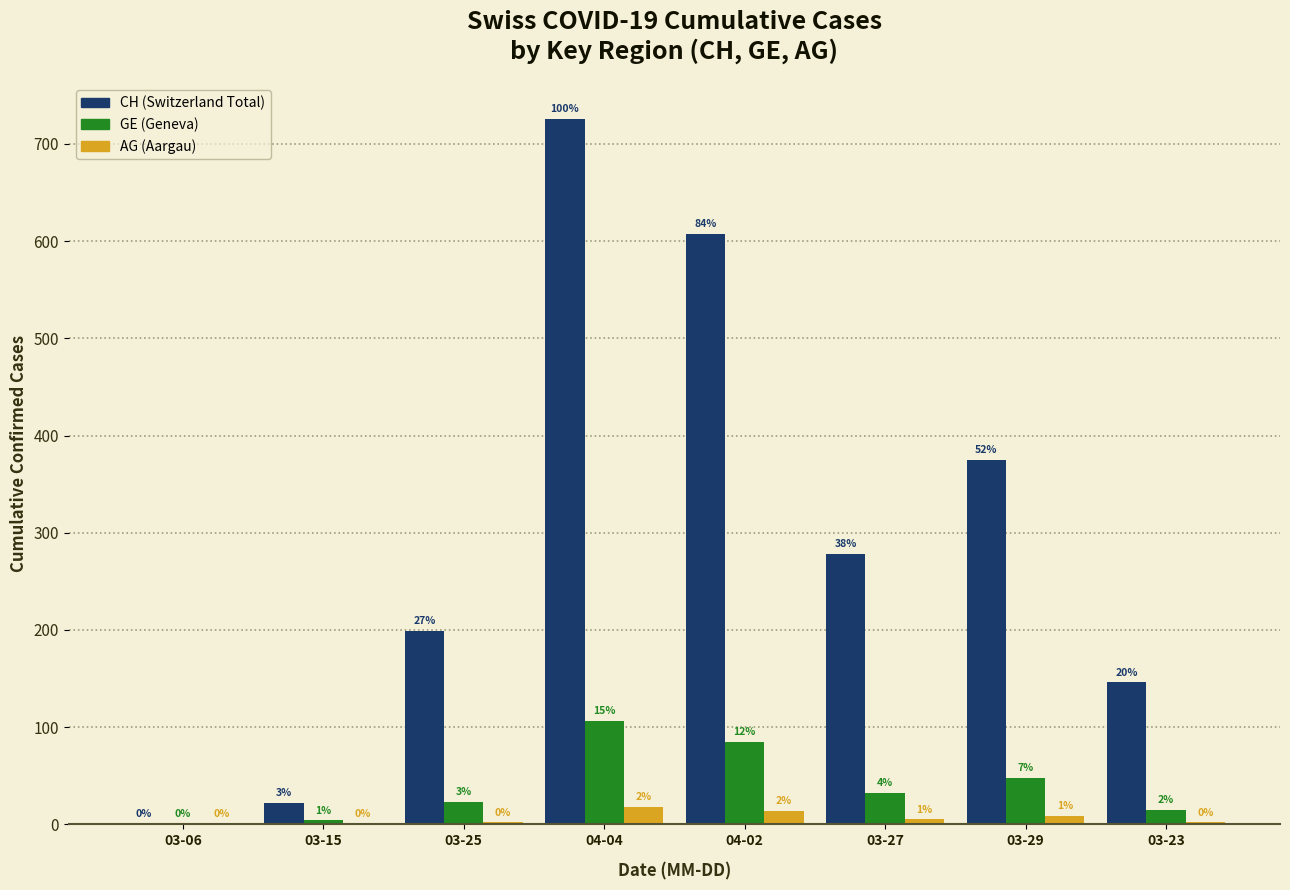

At which category is the sum across all series the highest?

04-04